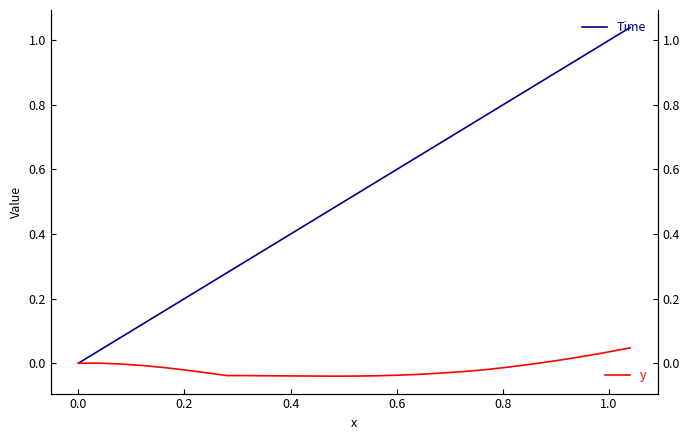

True or false: y and Time intersect in this chart.

False